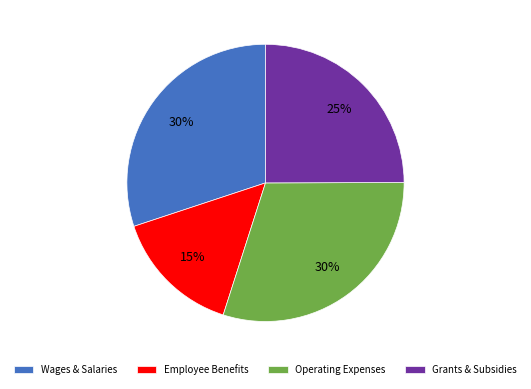

The Employee Benefits slice represents 15% of the pie. True or false?

True